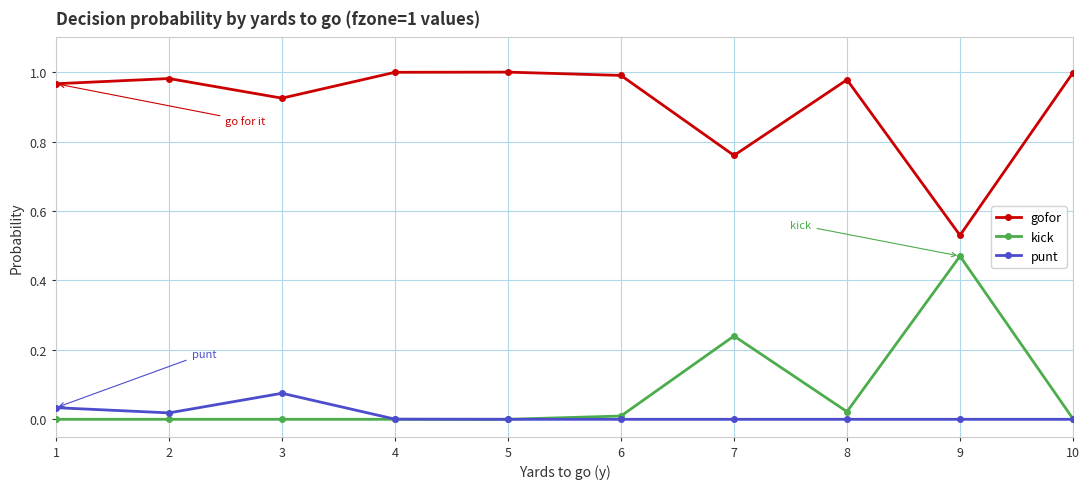

List the series in order of their peak value, highest first.

gofor, kick, punt